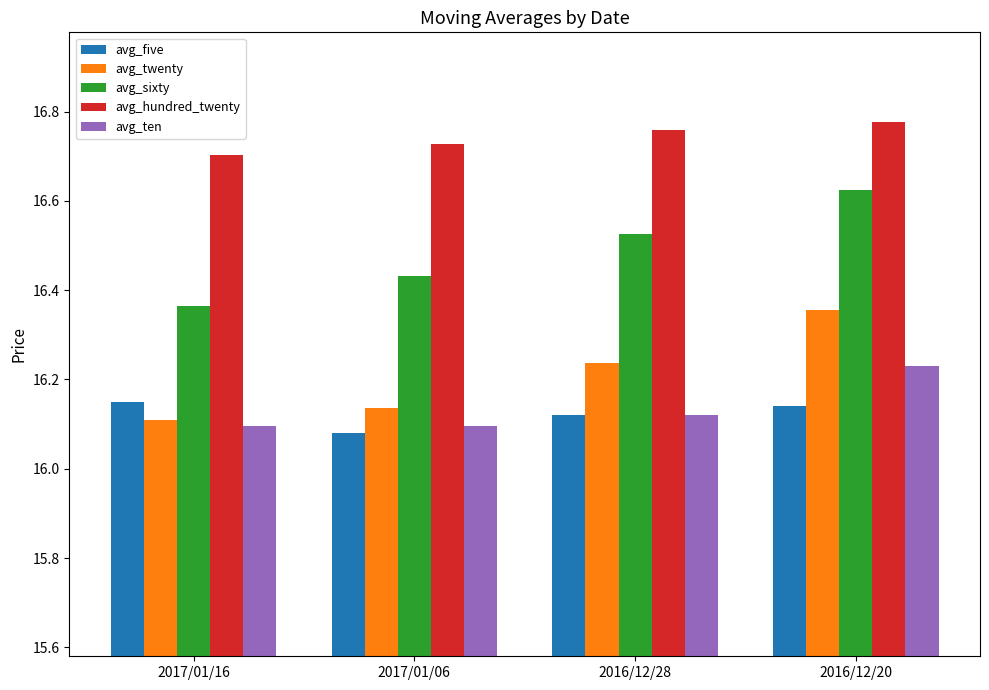

How many bars are there in total?

20